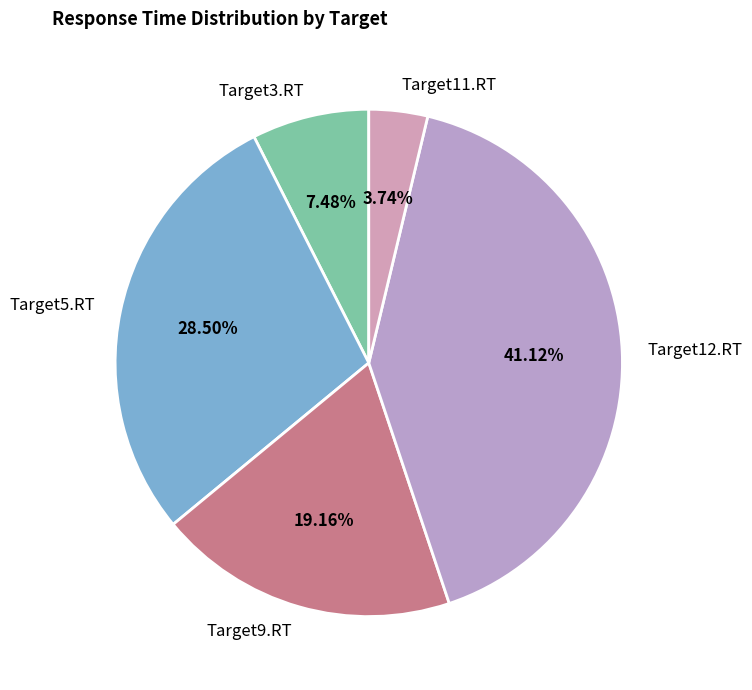

How many slices are in this pie chart?

5